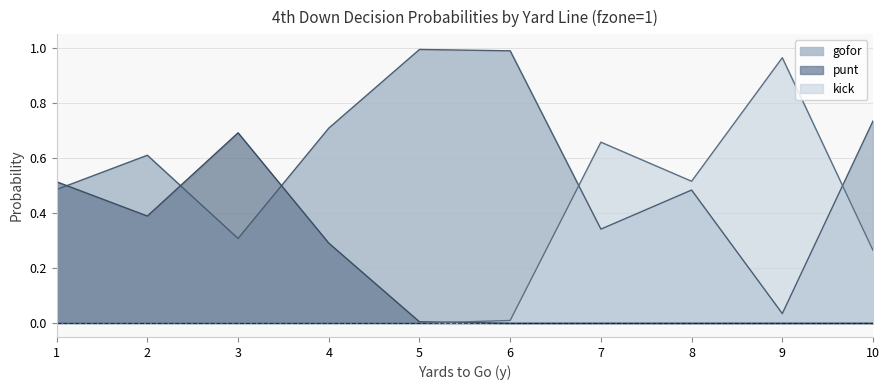

Reading left to right, extract all data points from this chart.

gofor: 0.5	0.6	0.3	0.7	1.0	1.0	0.3	0.5	0.0	0.7
punt: 0.5	0.4	0.7	0.3	0.0	0.0	0.0	0.0	0.0	0.0
kick: 0.0	0.0	0.0	0.0	0.0	0.0	0.7	0.5	1.0	0.3